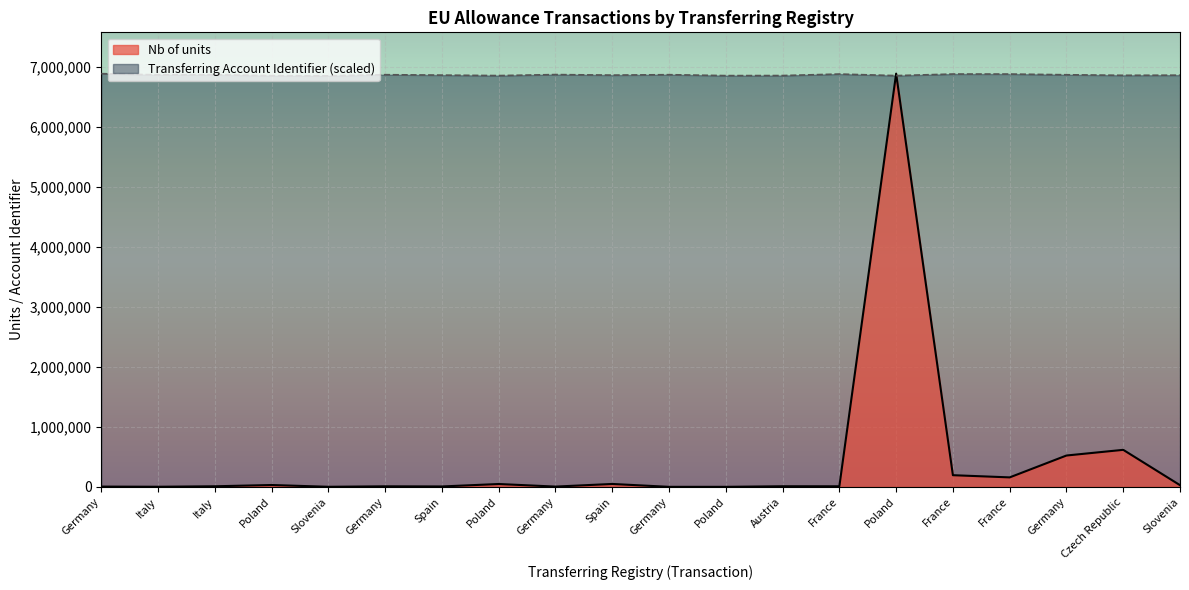

True or false: Nb of units and Transferring Account Identifier intersect in this chart.

True